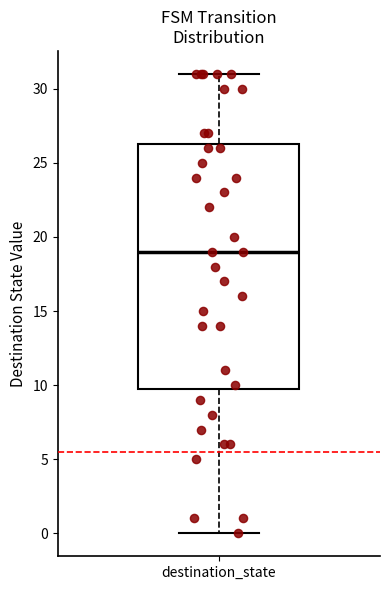

Transcribe this box plot: give where the median line is, the range the box spans, and where the two whiskers end, as read against the y-axis. The values are not printed on the chart, so give them approximately, as read against the axis.

median 19.0, box 10.0 to 26.5, whiskers 0.0 to 31.0